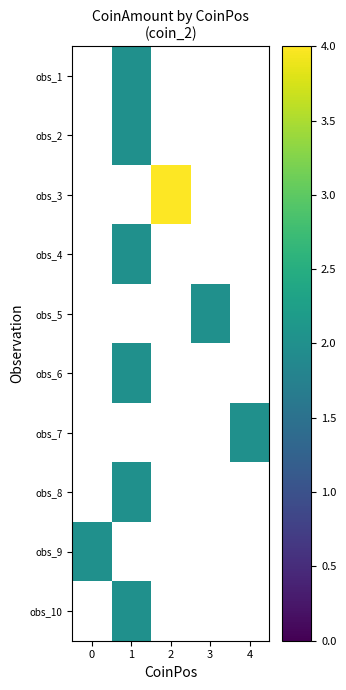

The obs_5 series shows 2.0 at 3. True or false?

True